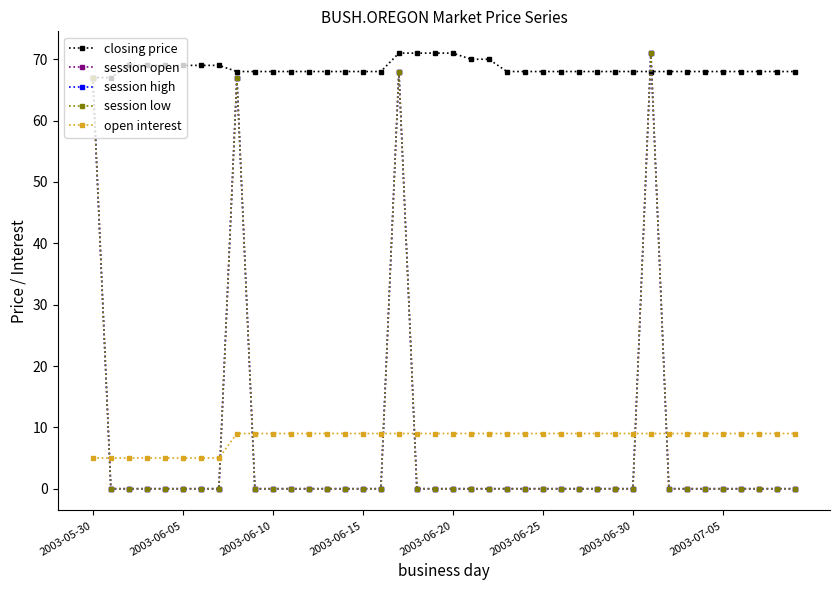

What is the lowest value of the closing price series?

67